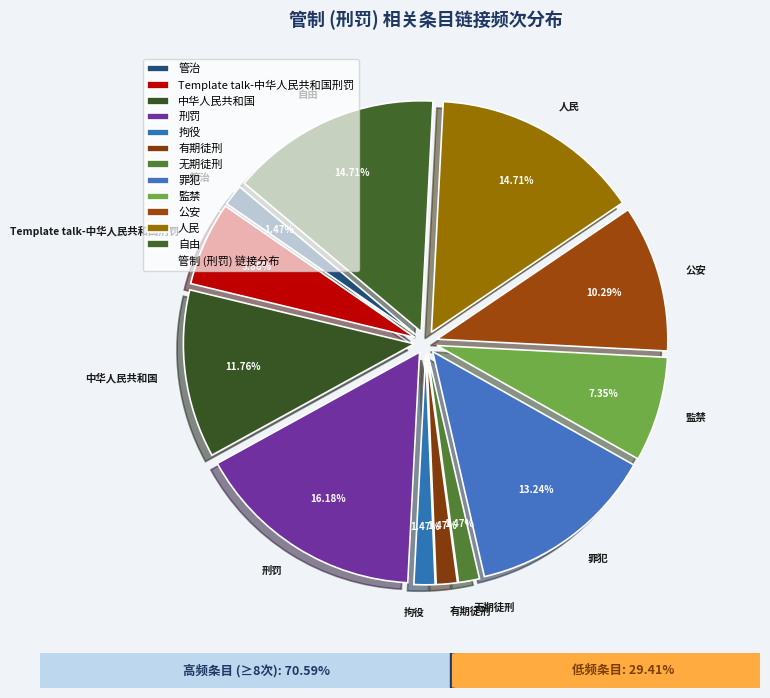

The 刑罚 slice represents 3% of the pie. True or false?

False